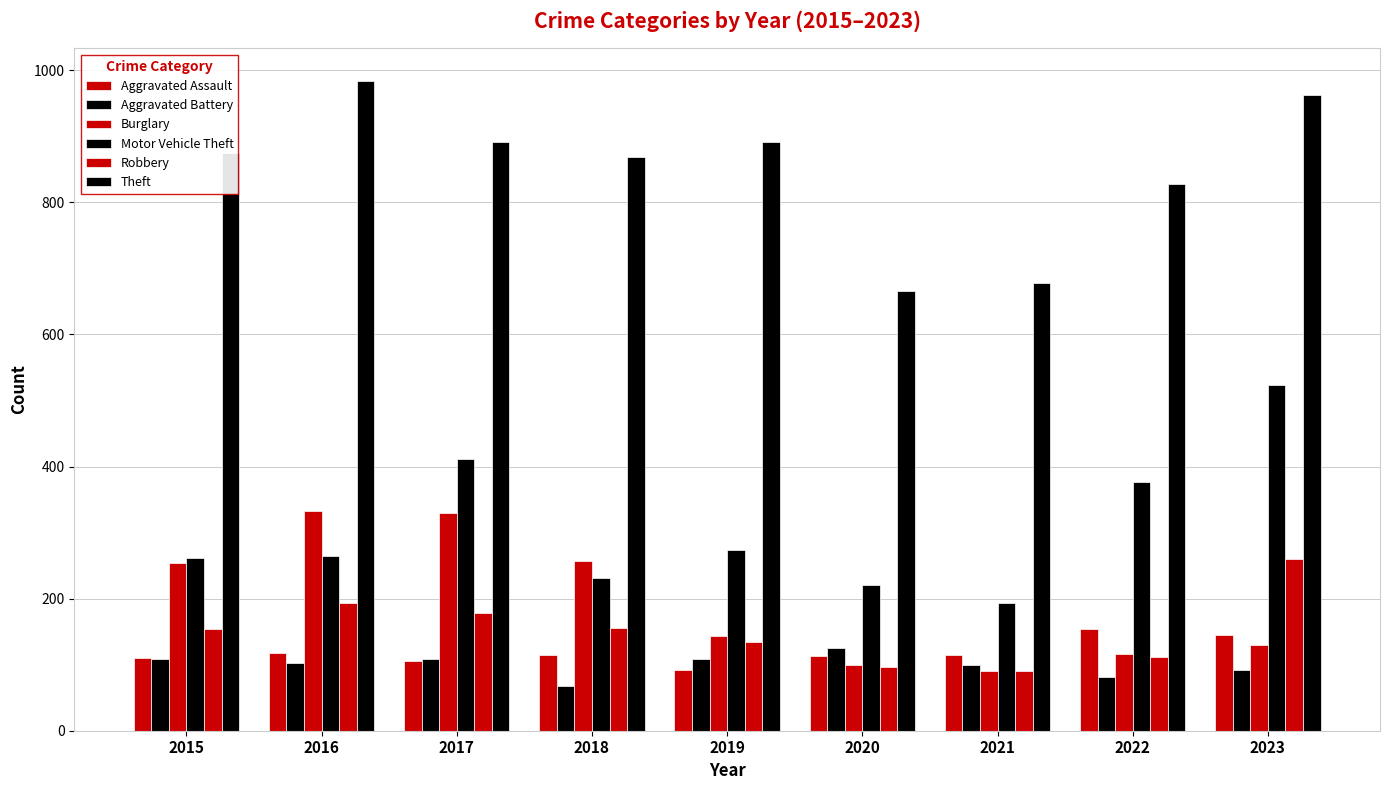

How many bars are there in each group?

6